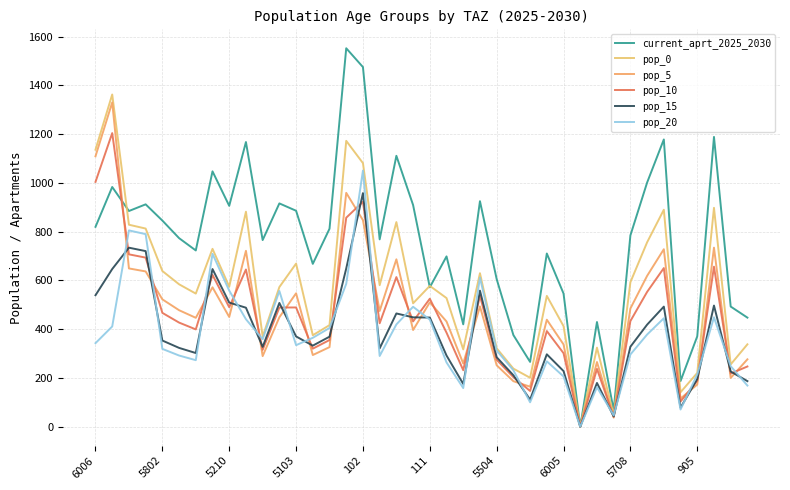

Does the chart have visible grid lines?

Yes